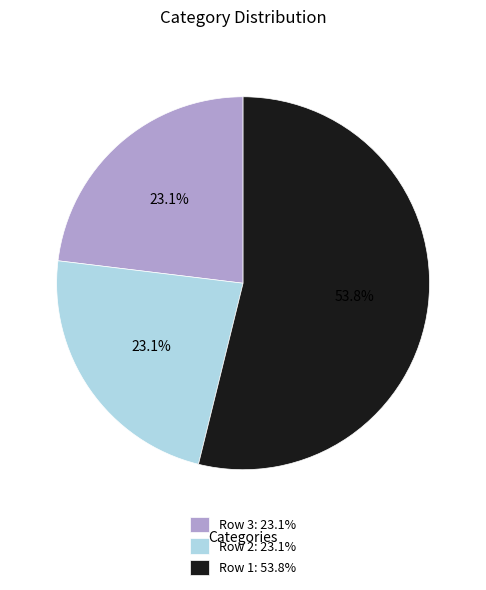

Does Row 1: 53.8% represent more than half of the total?

Yes